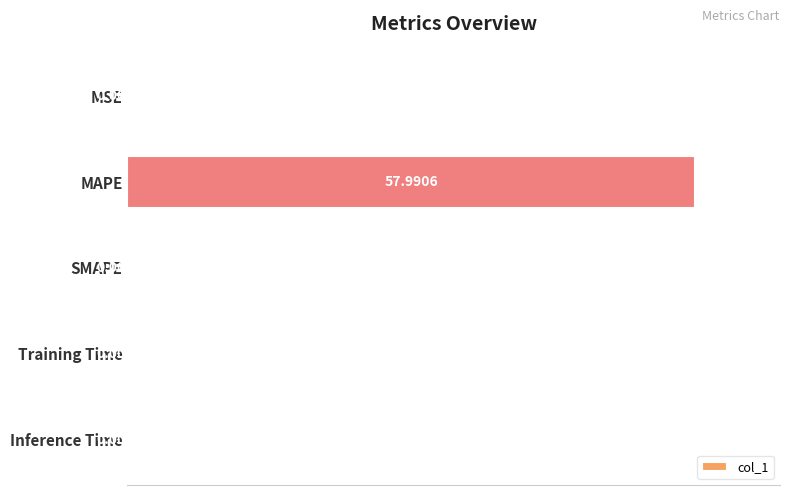

At which label is the value closest to 50?

MSE